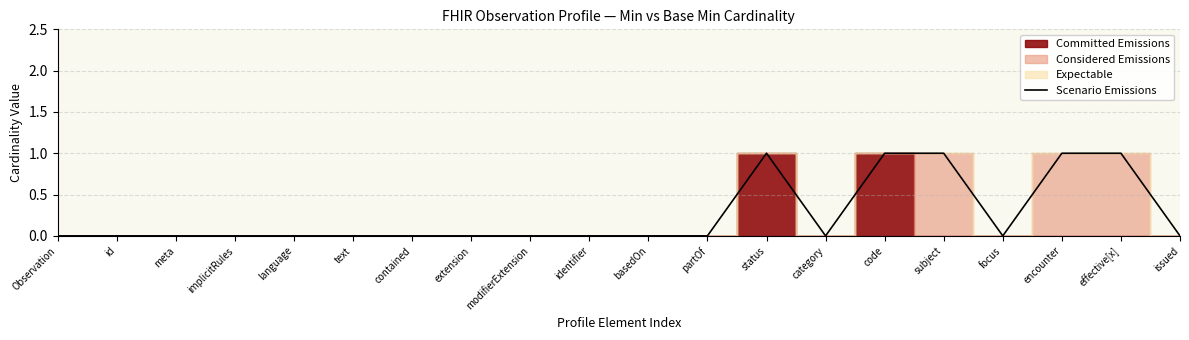

Which category has the lowest value across all series?

Observation